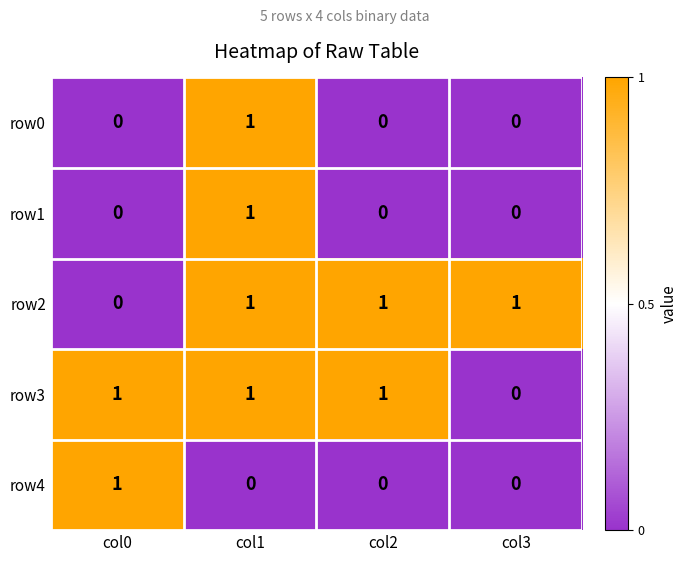

The row3 series shows 0 at col2. True or false?

False